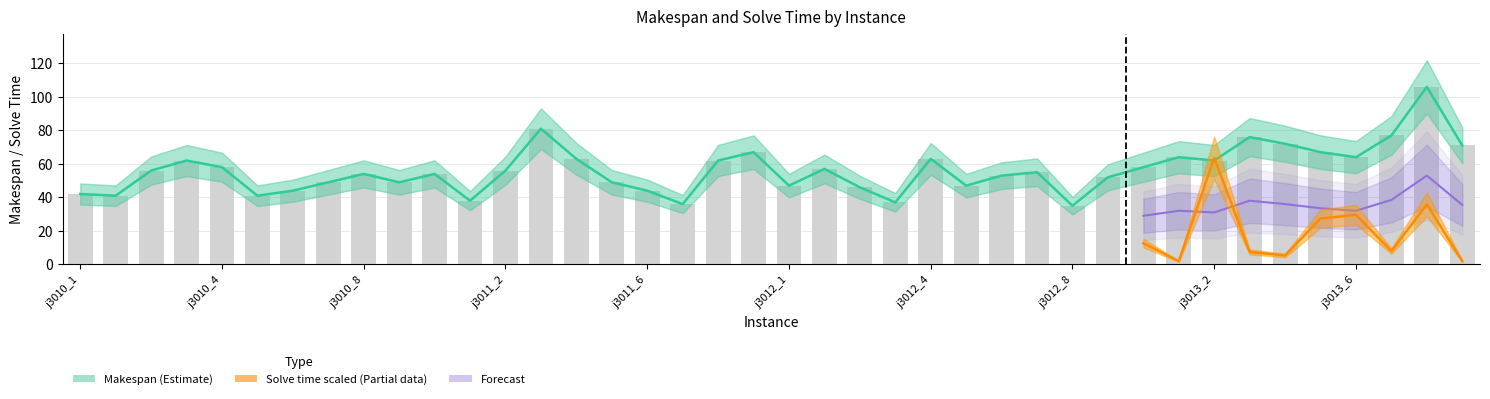

What is the value of the 15th bar from the left?

63